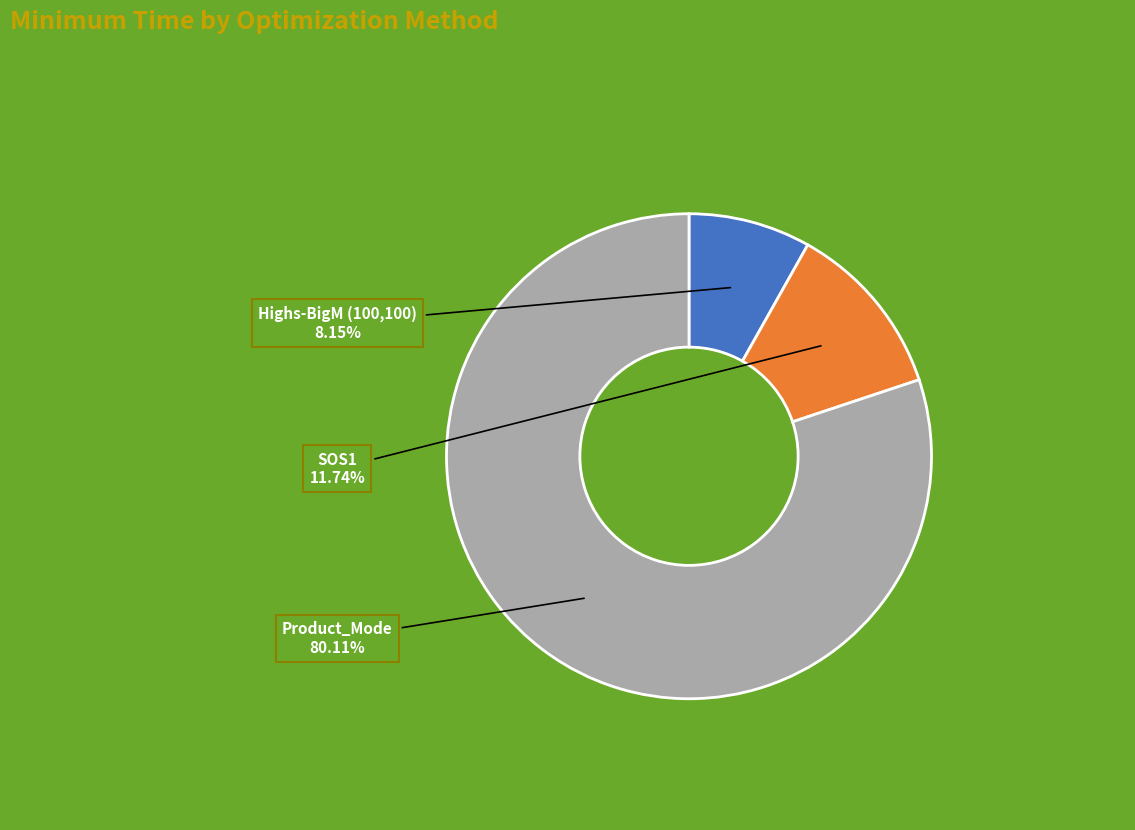

To the nearest percent, what percentage of the pie is Highs-BigM (100,100)?

8%